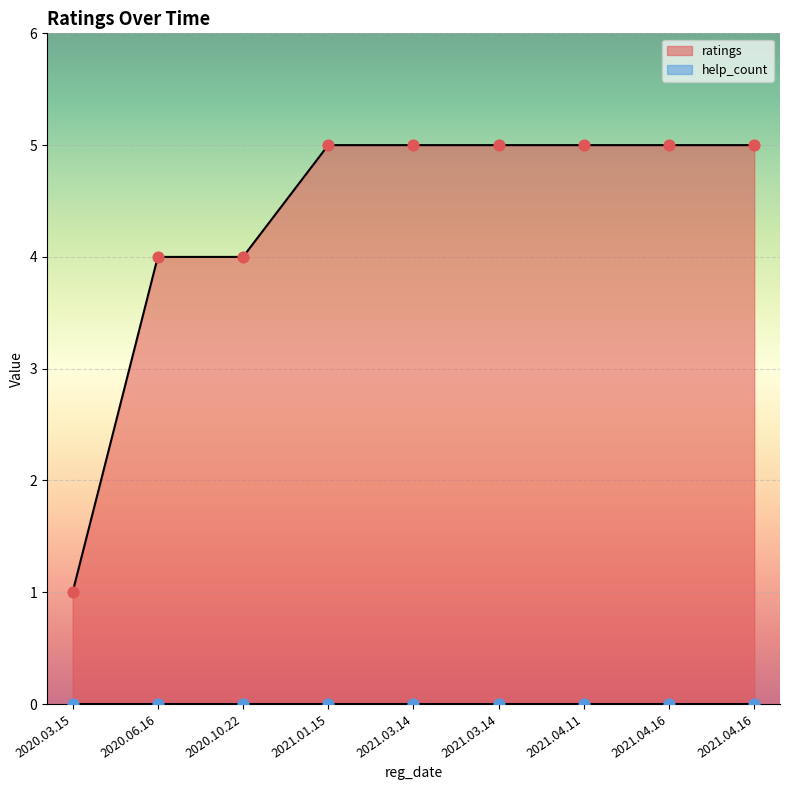

Approximately how many times larger is the value at 2021.03.14 compared to 2020.03.15?

5.0